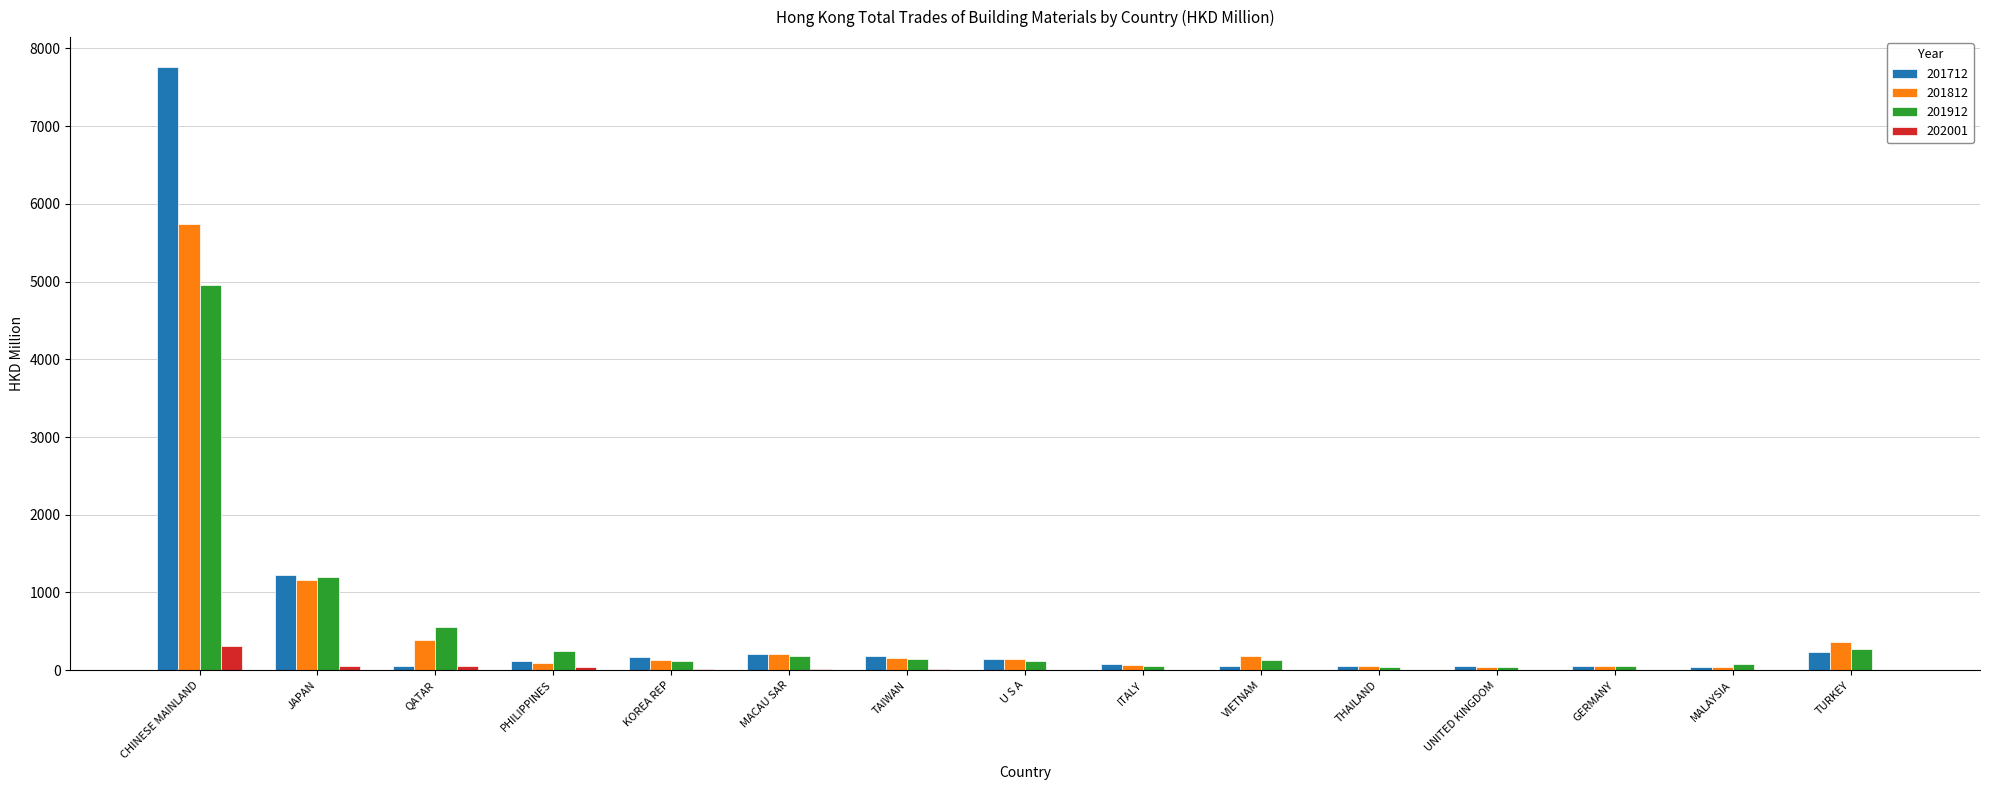

Which label corresponds to the largest value in the chart?

CHINESE MAINLAND